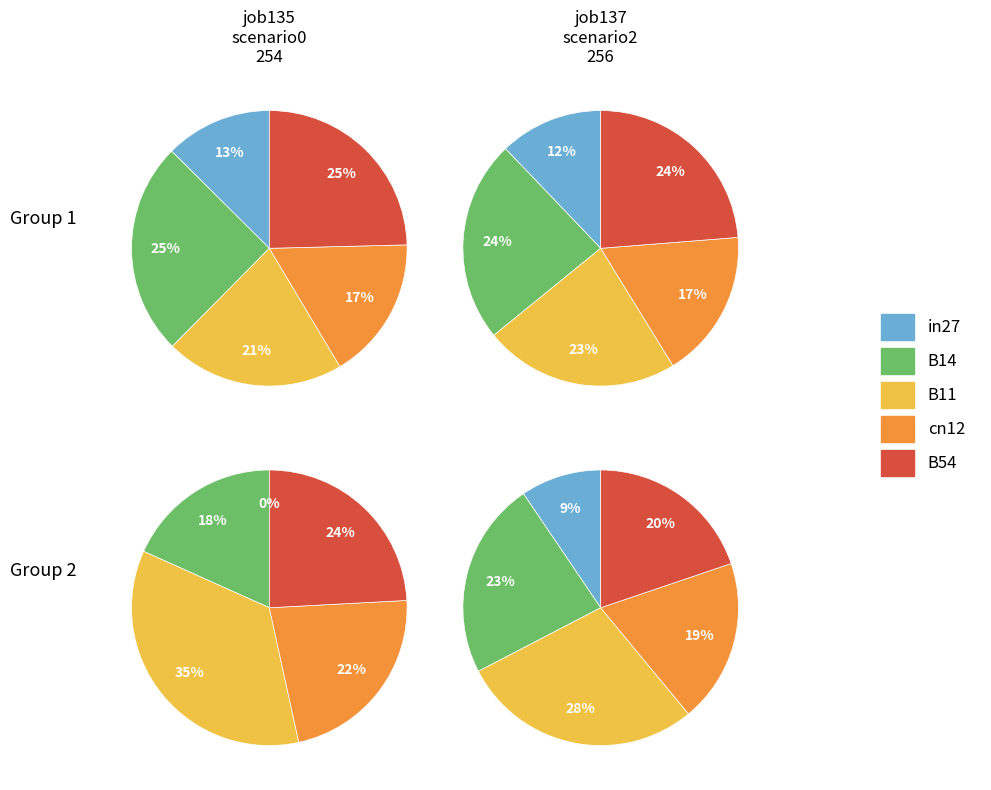

How many slices are in this pie chart?

5